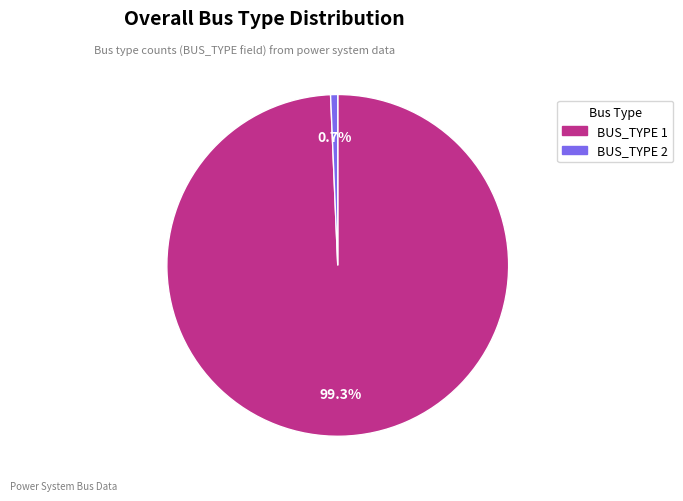

Between BUS_TYPE 1 and BUS_TYPE 2, which is larger?

BUS_TYPE 1